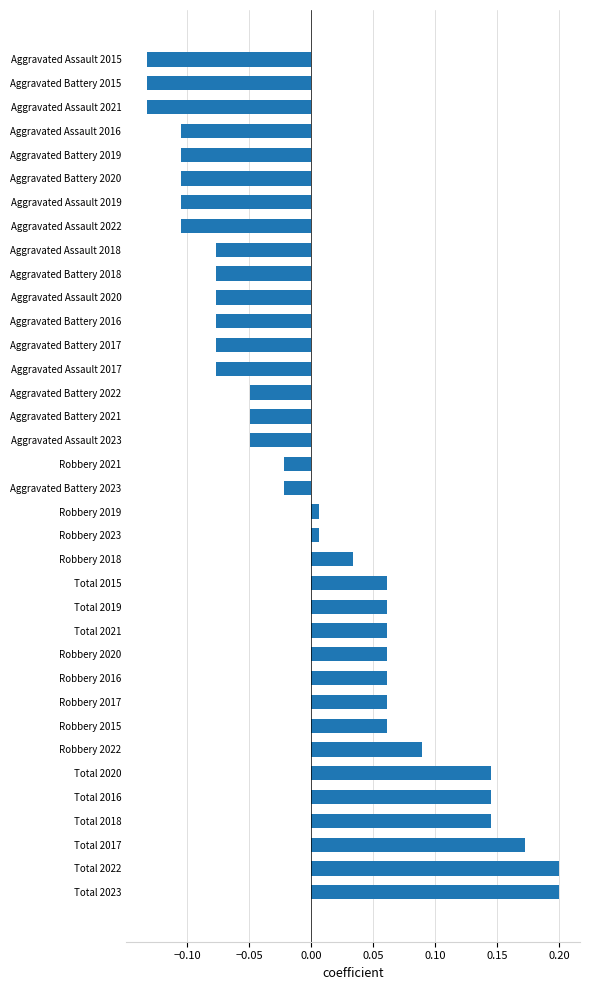

What is the difference between the second highest and minimum values?

0.3